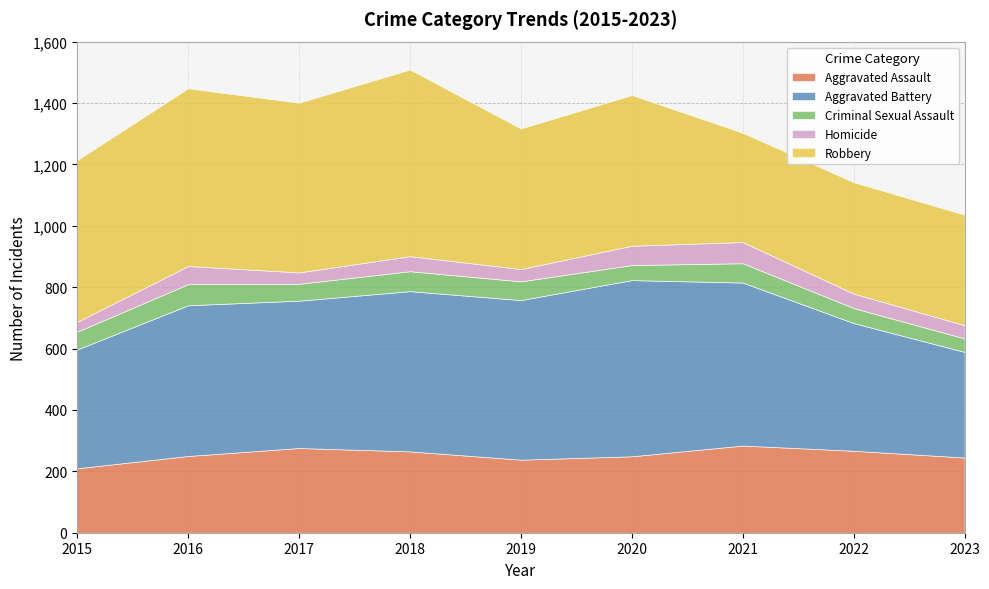

Reading left to right, extract all data points from this chart.

Aggravated Assault: 210	250	276	265	238	249	284	267	245
Aggravated Battery: 387	491	480	522	520	574	531	416	344
Criminal Sexual Assault: 58	69	55	65	61	49	63	49	44
Homicide: 32	59	37	49	40	63	69	47	43
Robbery: 527	579	553	608	458	491	356	363	360